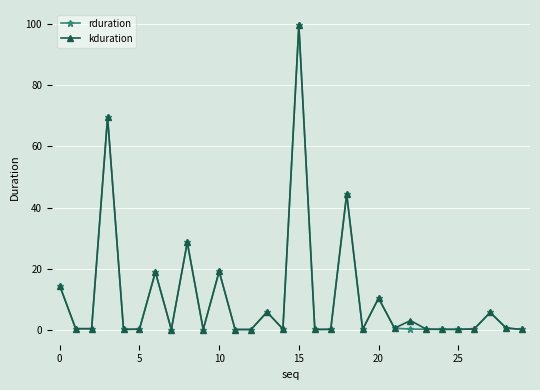

What is the highest value of the rduration series?

99.7